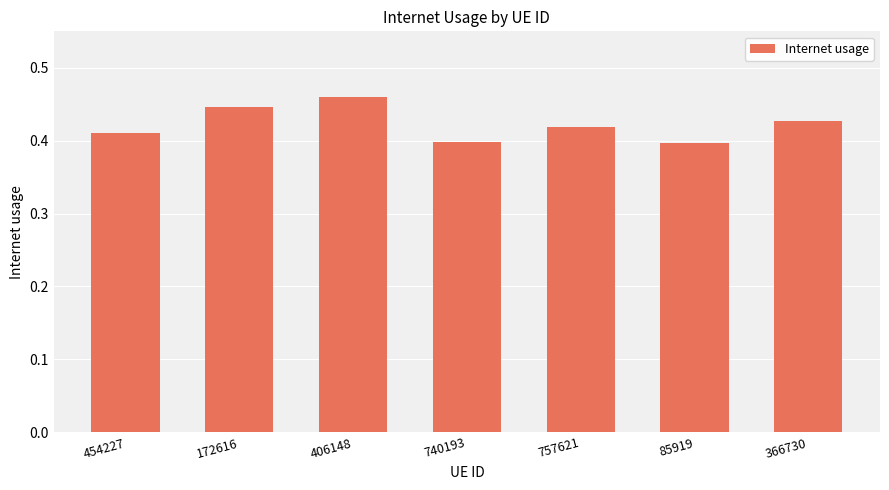

What is the sum of all values?

3.0